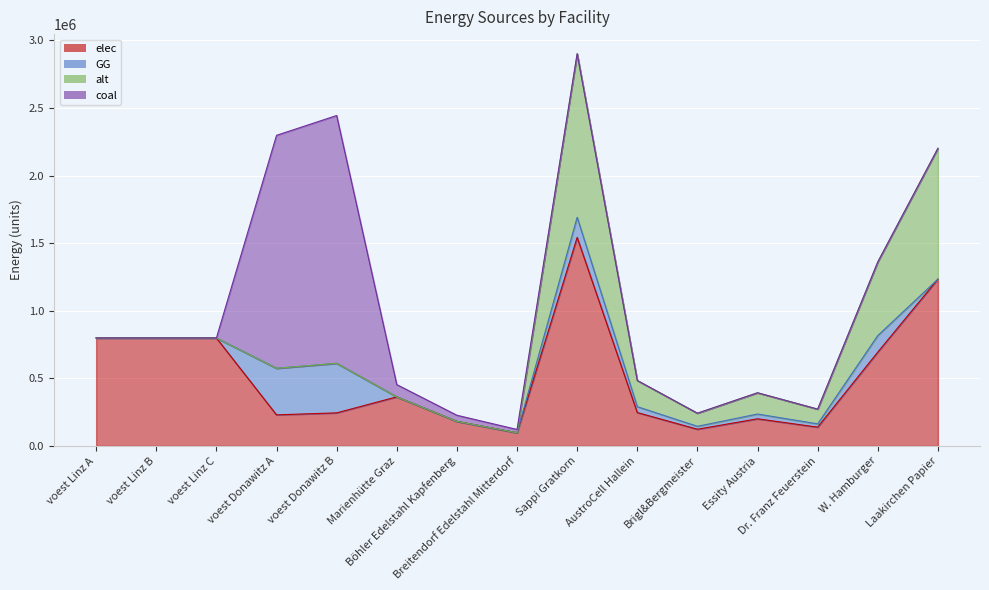

Reading left to right, list all the values displayed in this chart.

elec: 798645.5	798645.5	798645.5	229785.2	244452.3	362970.2	181485.1	97382.2	1542623.4	246819.8	123409.9	200541.0	138836.1	694180.5	1234098.8
GG: 0.0	0.0	0.0	344677.8	366678.5	0.0	0.0	0.0	149134.0	43556.4	21778.2	35389.6	24500.5	122502.4	0.0
alt: 0.0	0.0	0.0	0.0	0.0	0.0	0.0	0.0	1209900.7	193584.1	96792.1	157287.1	108891.1	544455.3	967920.6
coal: 0.0	0.0	0.0	1723389.0	1833392.5	90742.6	45371.3	24345.6	0.0	0.0	0.0	0.0	0.0	0.0	0.0